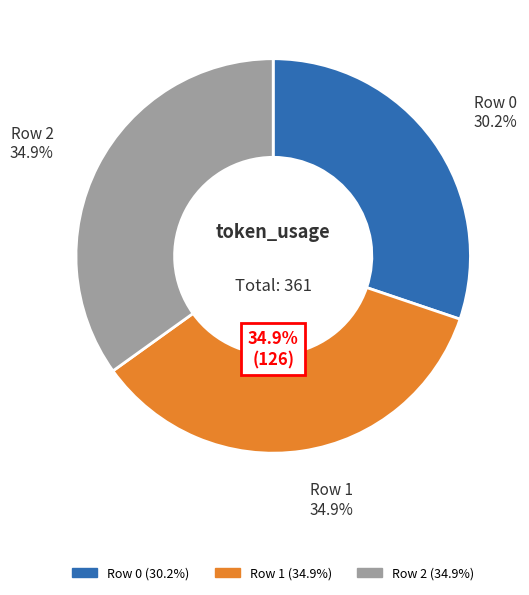

Which slice is the smallest?

Row 0